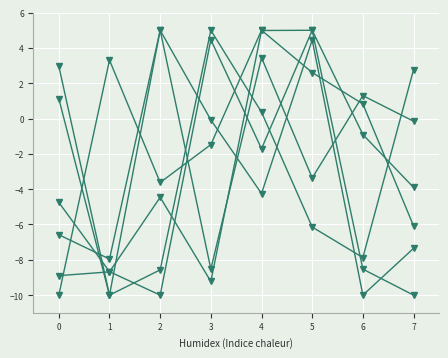

Does the chart display data point markers on the line(s)?

Yes